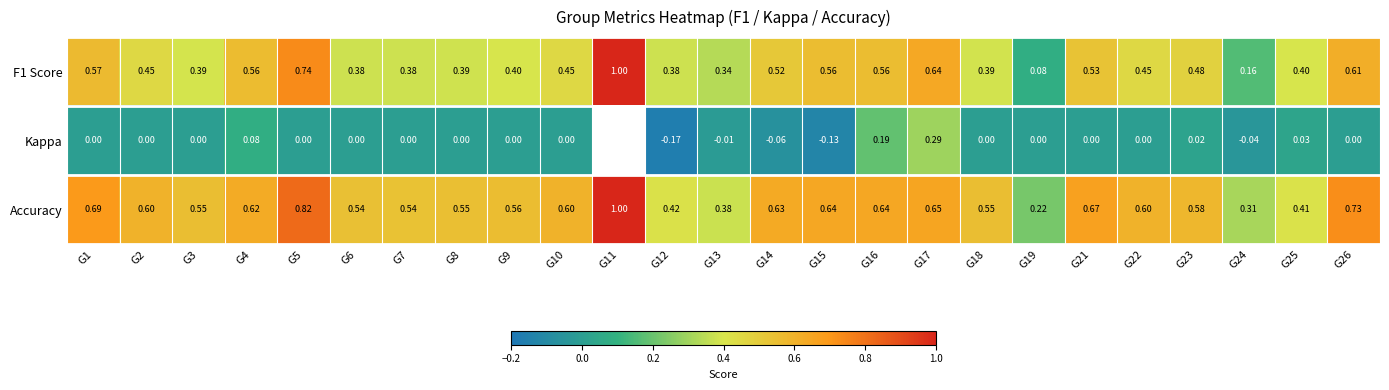

True or false: Accuracy has a value of 0.8 at G18.

False